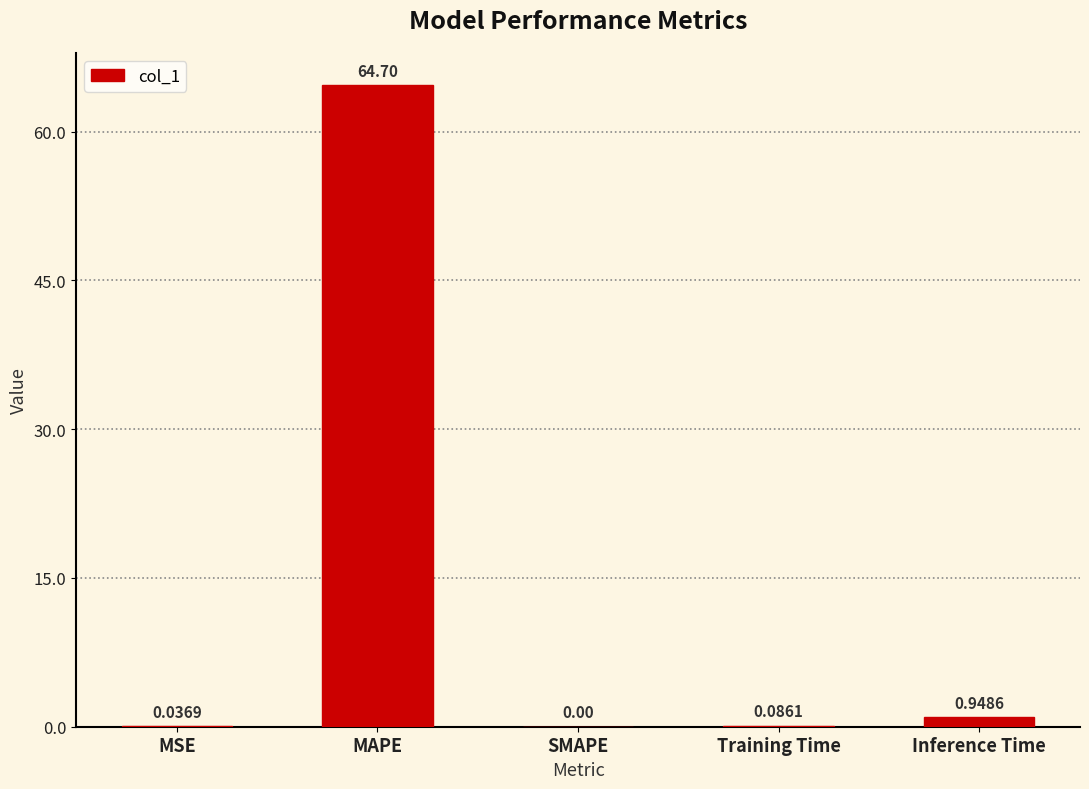

Which has a higher value, Training Time or SMAPE?

Training Time